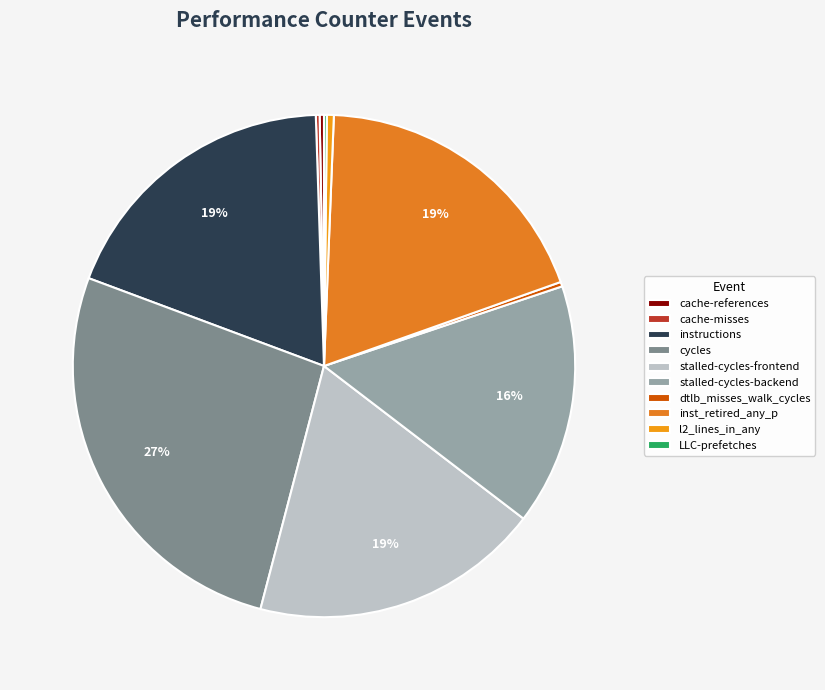

The stalled-cycles-backend slice represents 6% of the pie. True or false?

False